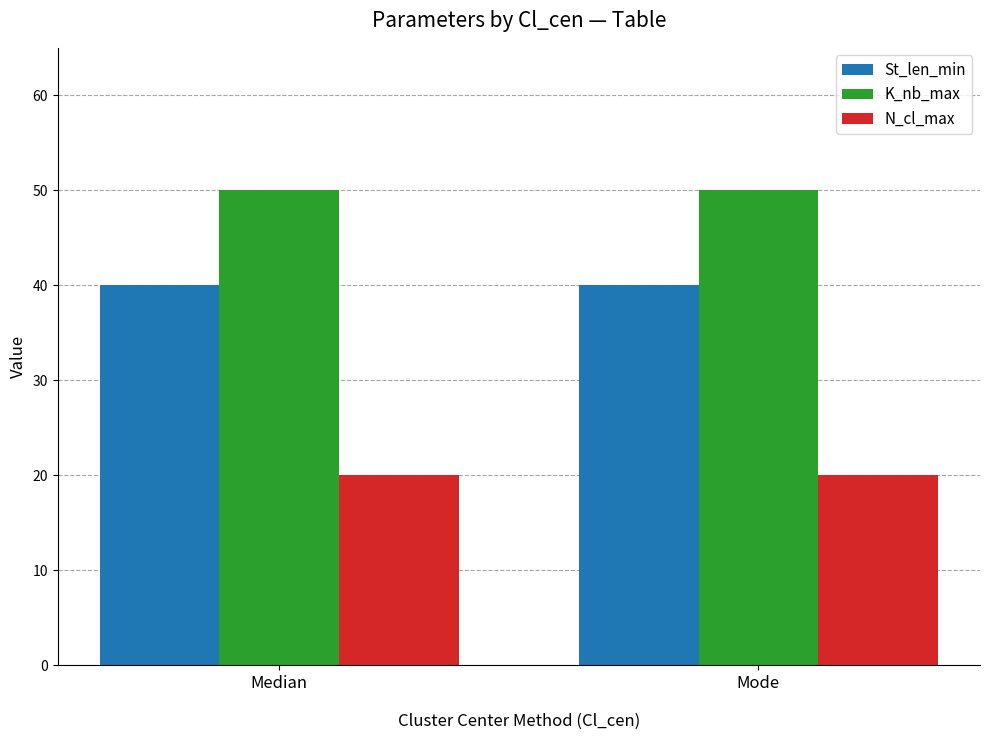

What are all the series names shown in the legend?

St_len_min, K_nb_max, N_cl_max